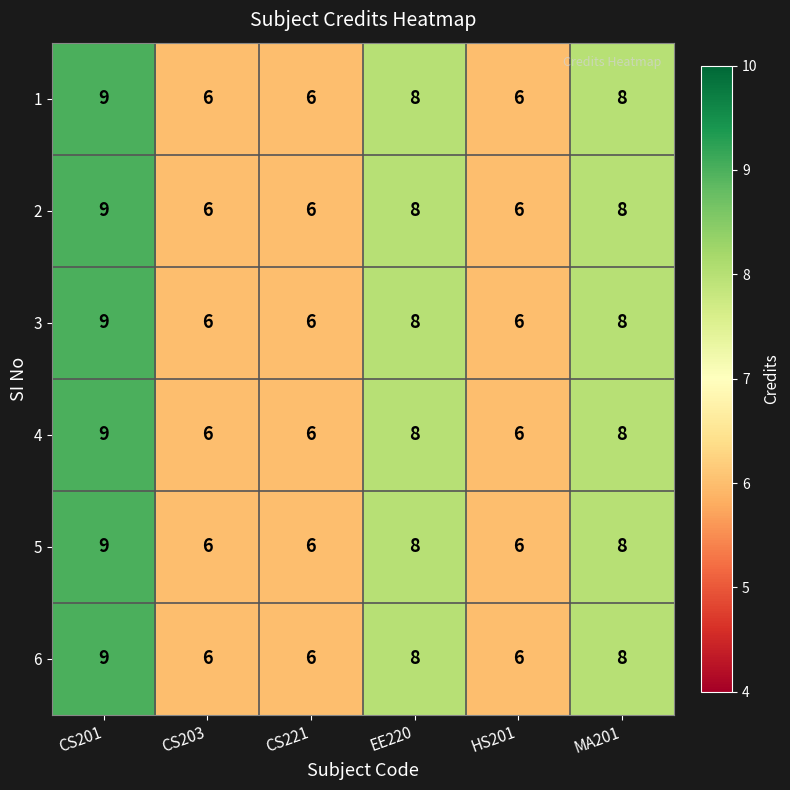

The 1 series shows 10 at CS221. True or false?

False